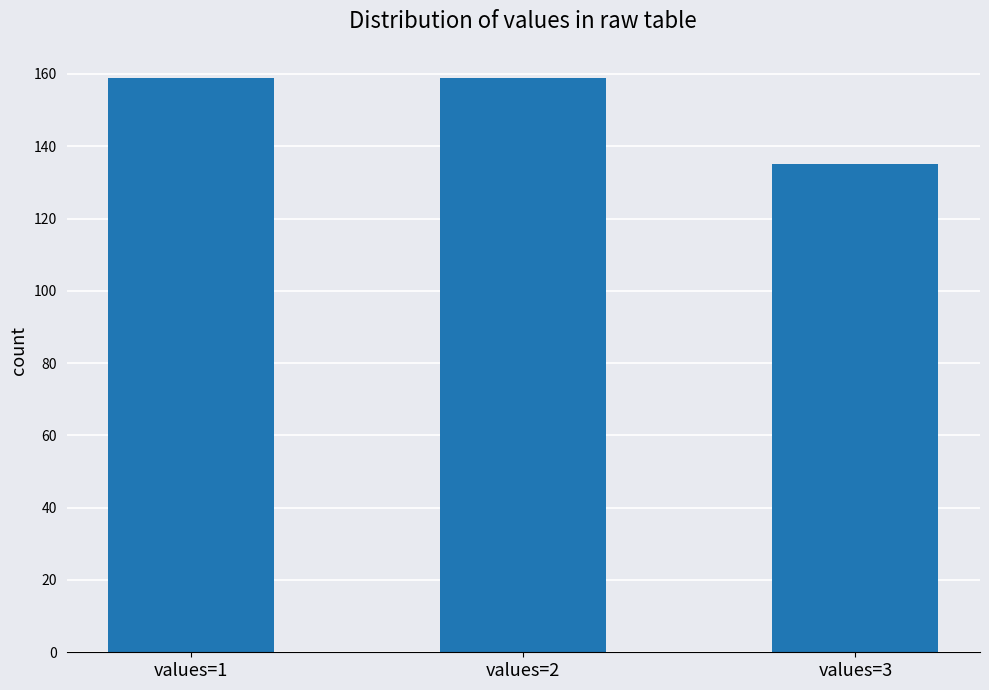

What is the sum of all values?

453